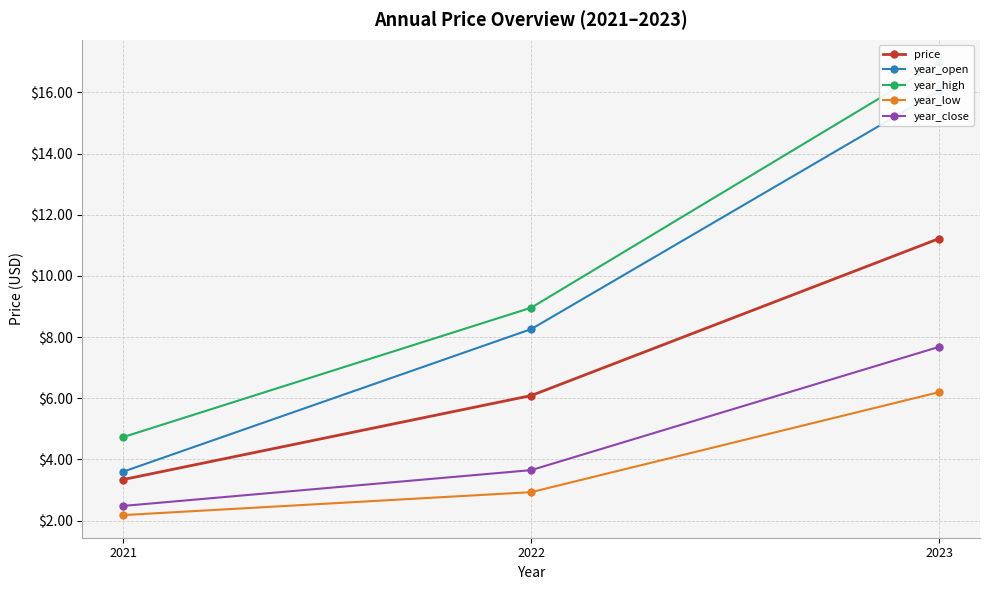

Which category has the highest value in the year_high series?

2023